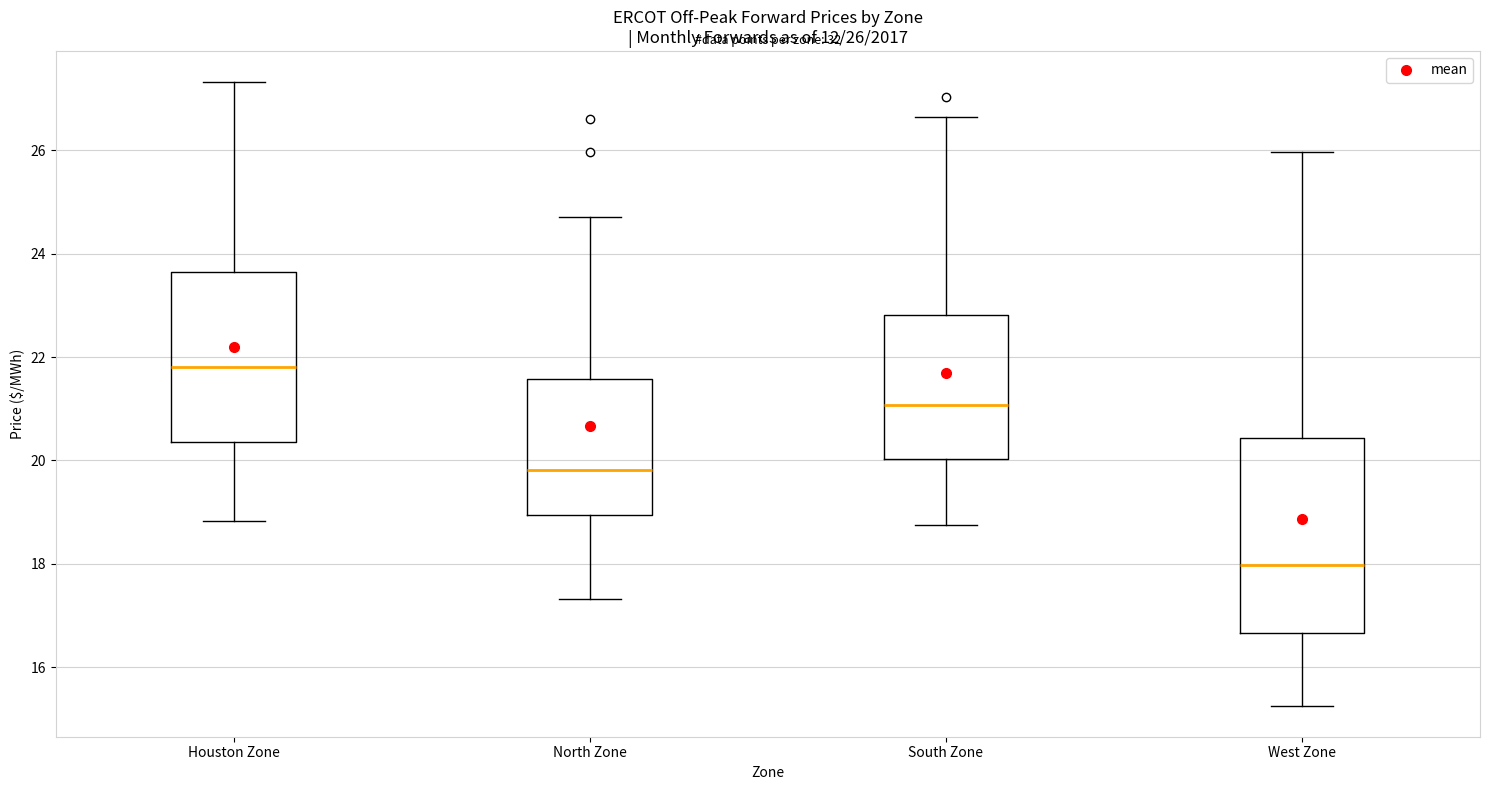

Which box is the tallest, from its lower edge to its upper edge?

West Zone